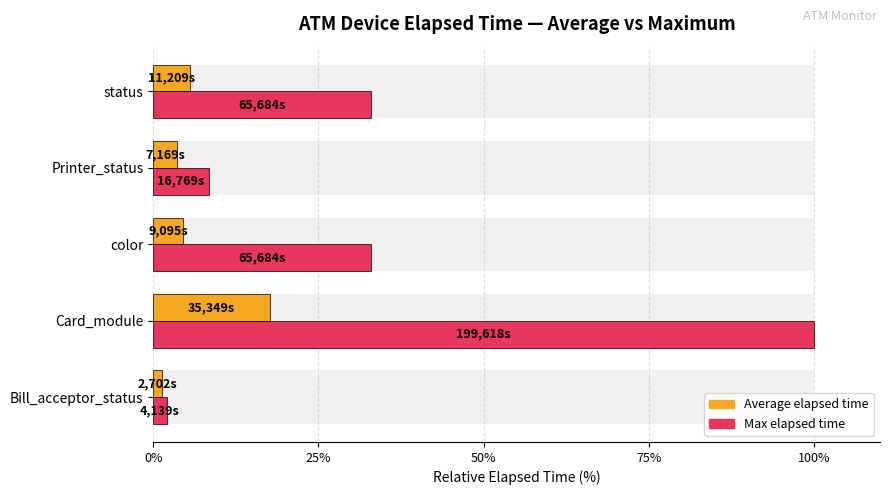

What is the minimum value for Average elapsed time?

1.4